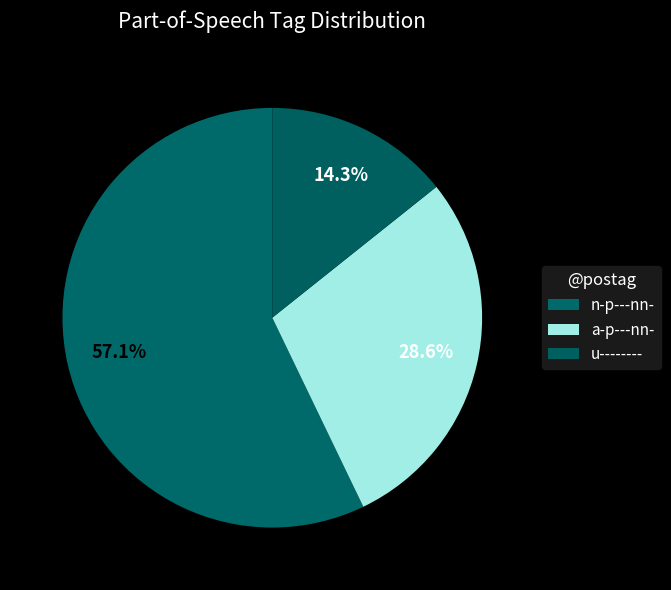

How many segments does this pie chart have?

3